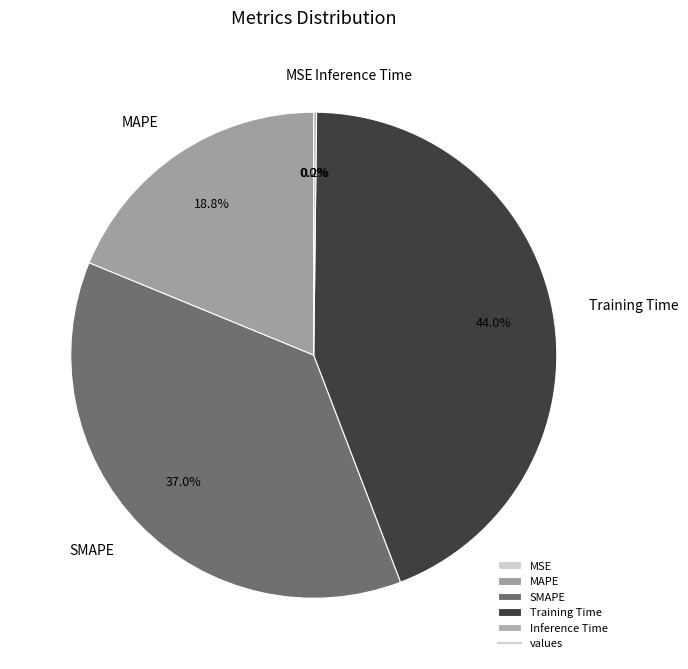

The Training Time slice represents 44% of the pie. True or false?

True